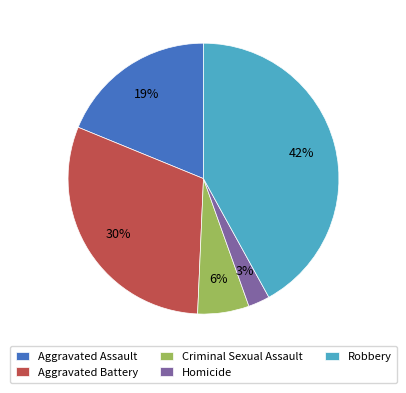

Does Aggravated Assault account for over 50% of the chart?

No